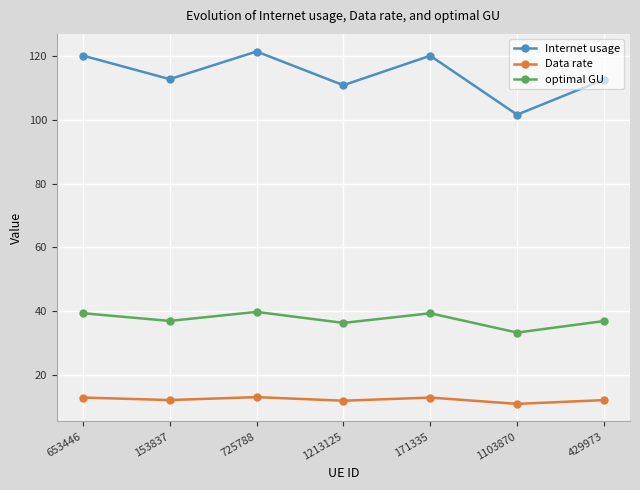

How many series are shown in this chart?

3